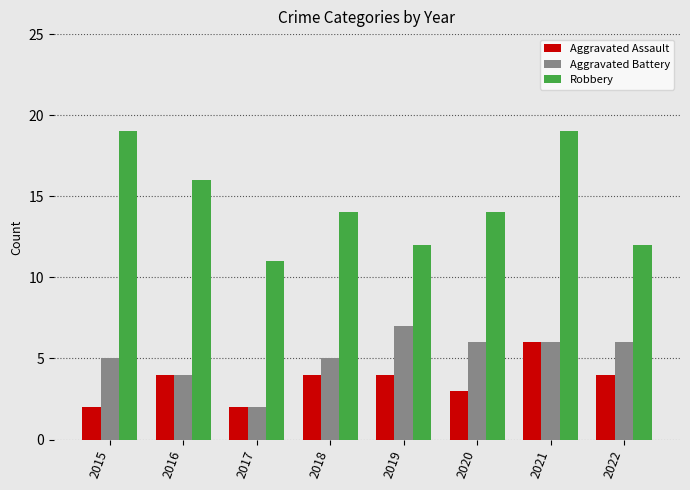

List the series in order of their peak value, lowest first.

Aggravated Assault, Aggravated Battery, Robbery